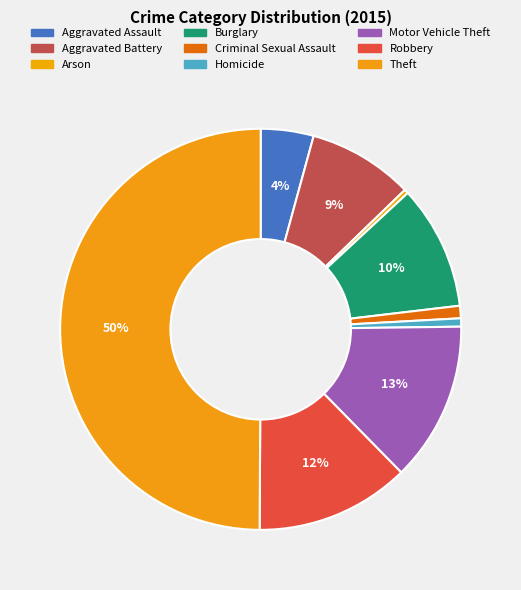

What is the change in value from Criminal Sexual Assault to Theft?

+586